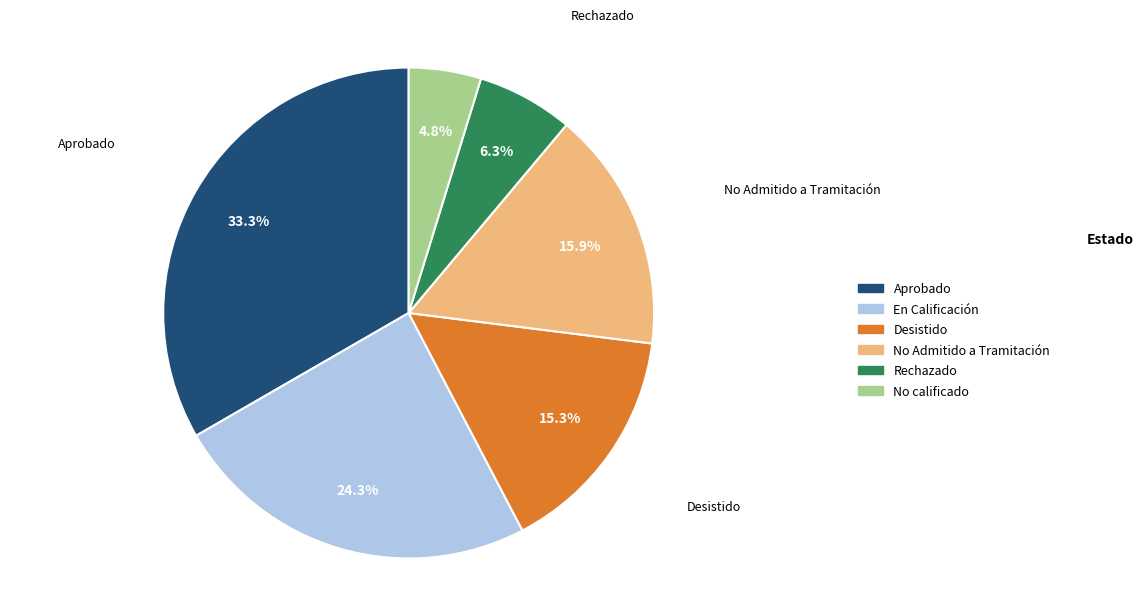

To the nearest percent, what portion does No calificado represent?

5%